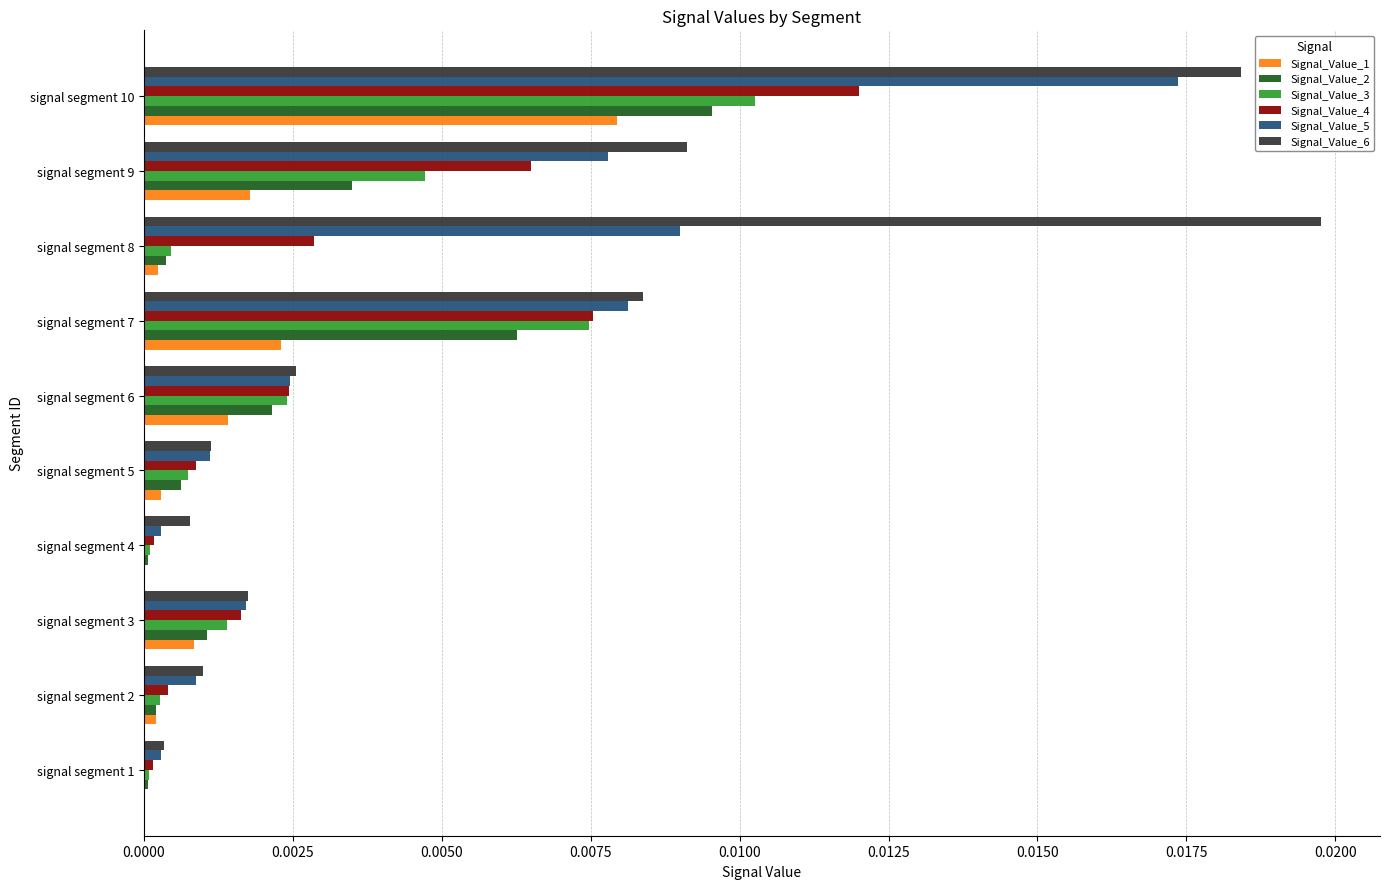

The value of Signal_Value_1 at signal segment 10 is 0.0. True or false?

True